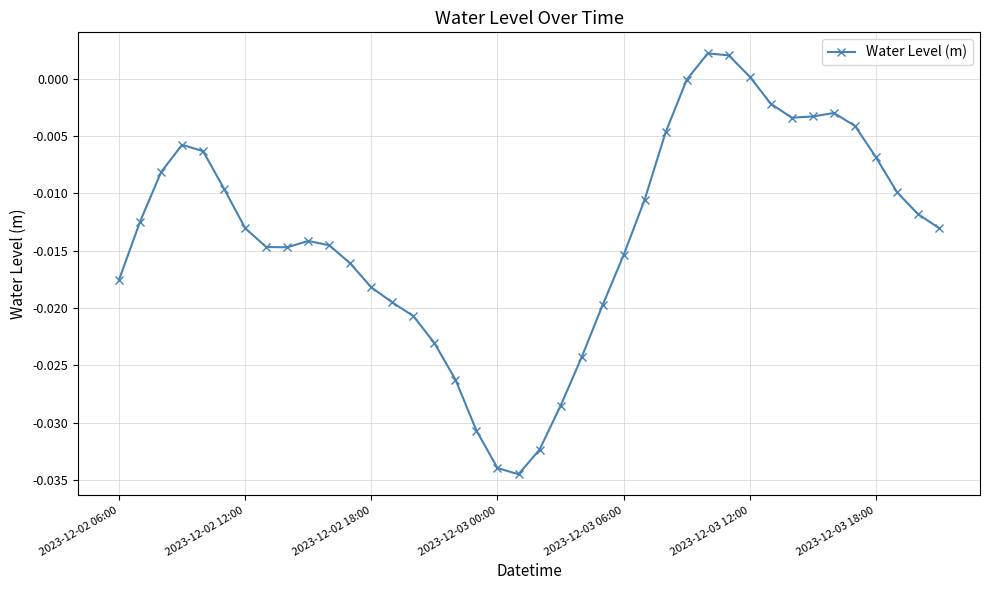

True or false: the data has more than 1 interior local peaks.

True